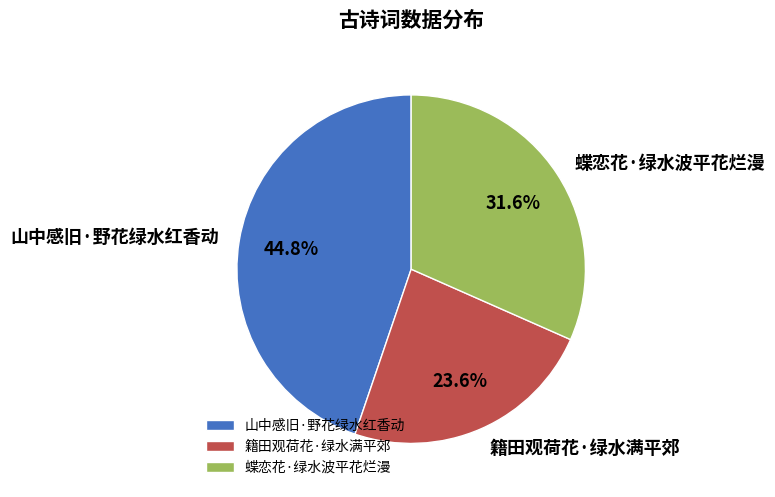

Combined, do 蝶恋花·绿水波平花烂漫 and 山中感旧·野花绿水红香动 account for over 50%?

Yes